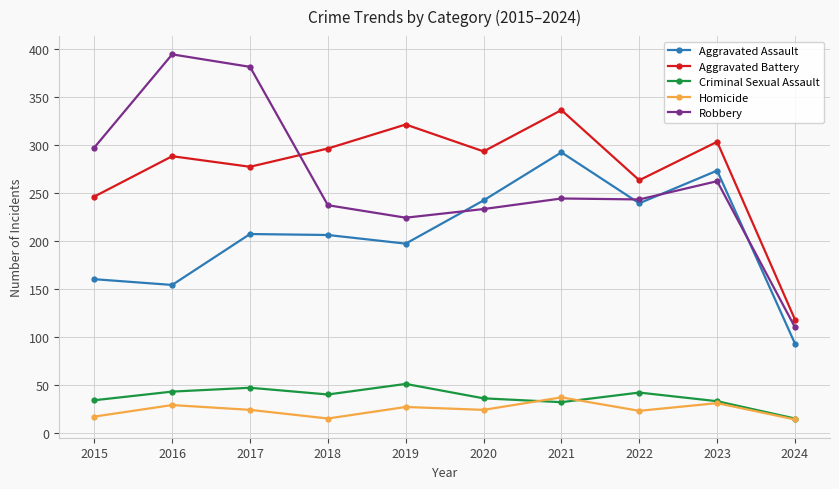

How many data points does each series have?

10